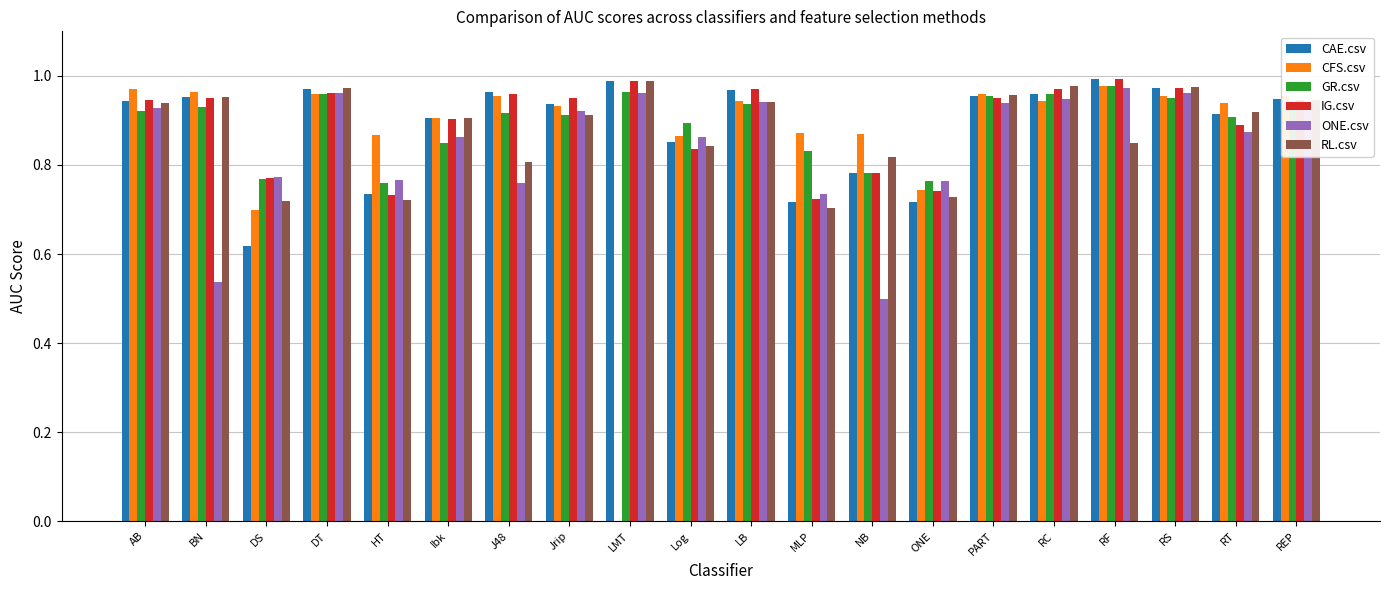

Is it true that CFS.csv equals 0.0 at LMT?

True